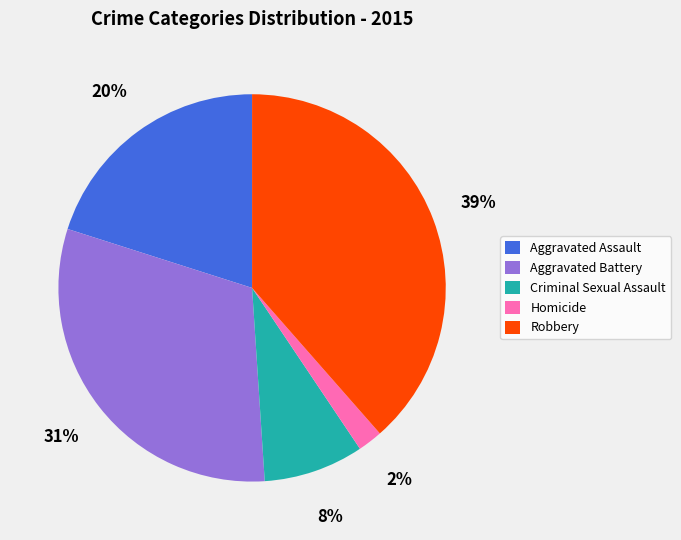

To the nearest percent, what percentage of the pie is Aggravated Battery?

31%